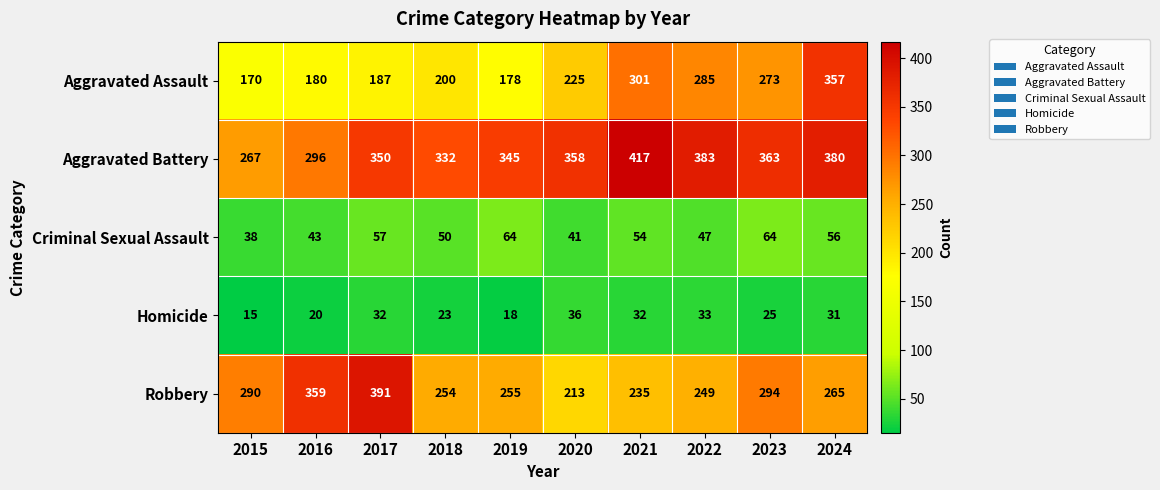

What is the maximum value for Robbery?

391